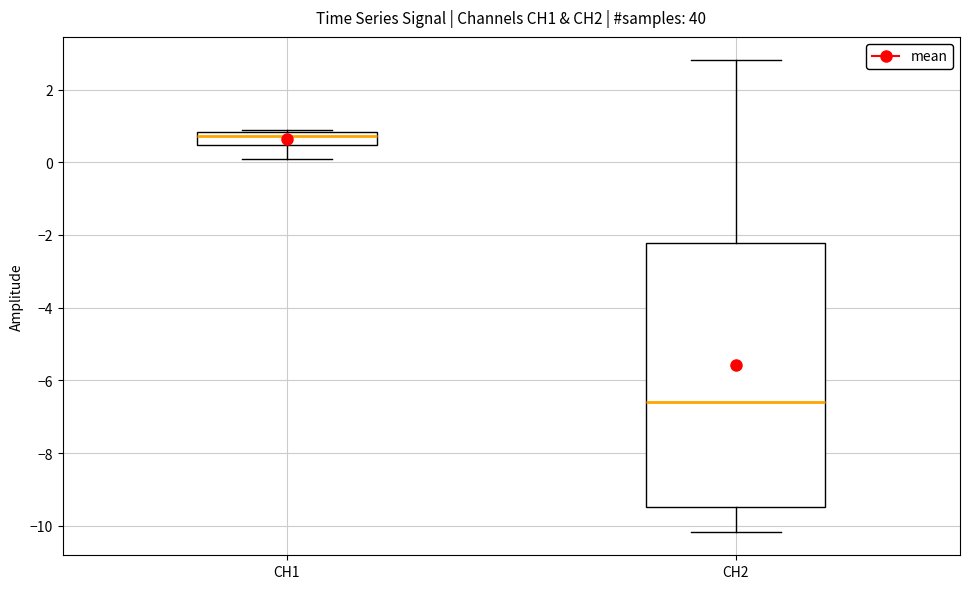

Reading left to right, transcribe this box plot: for each box, give where its median line is, the range the box spans, and where its two whiskers end, as read against the y-axis. The values are not printed on the chart, so give them approximately, as read against the axis.

CH1: median 0.8 (just below the box's upper edge), box 0.4 to 0.8, whiskers 0.0 to 0.8
CH2: median -6.6, box -9.4 to -2.2, whiskers -10.2 to 2.8